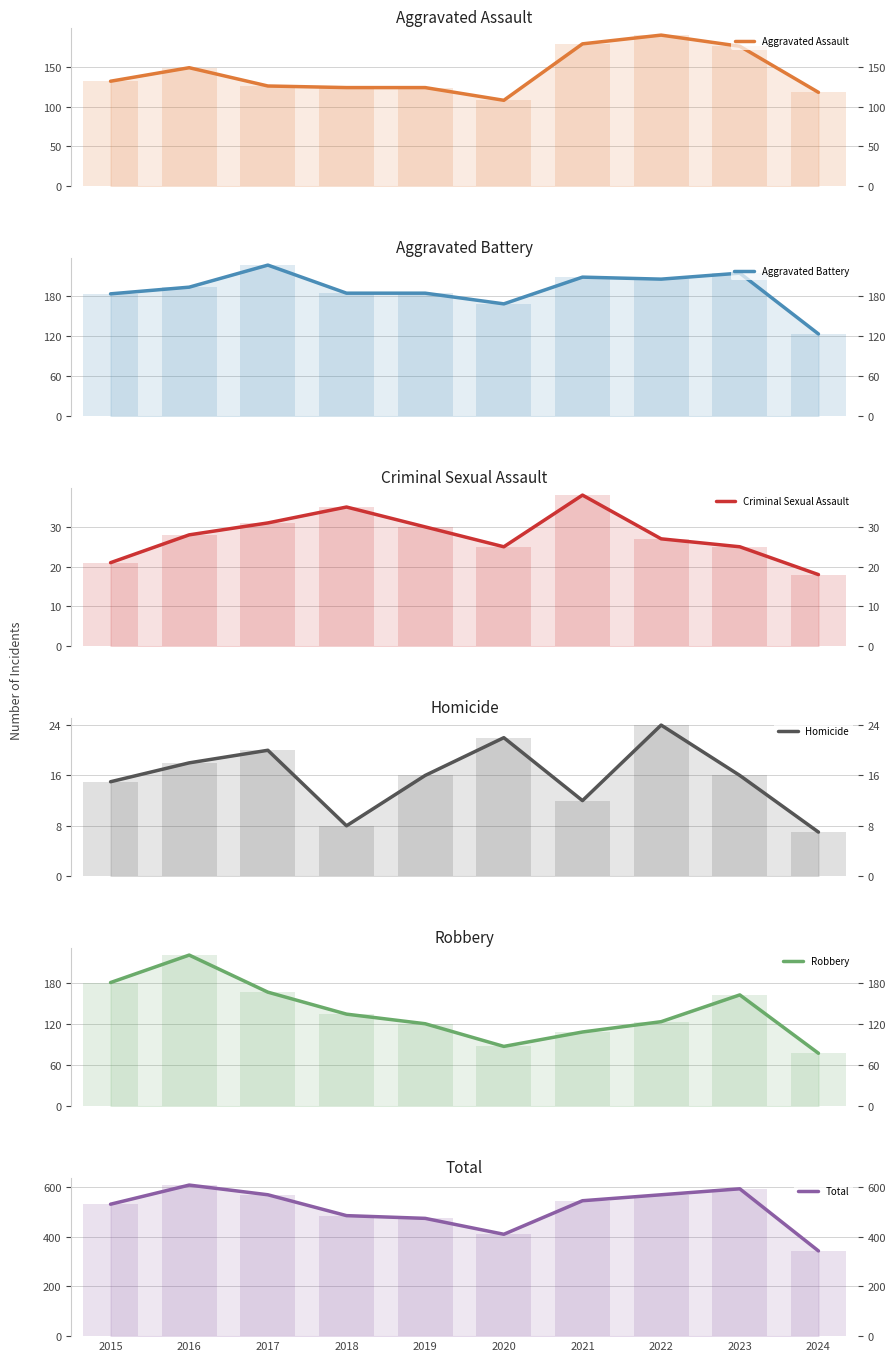

Is the value of Homicide at 2018 greater than the value of Aggravated Battery at 2020?

No